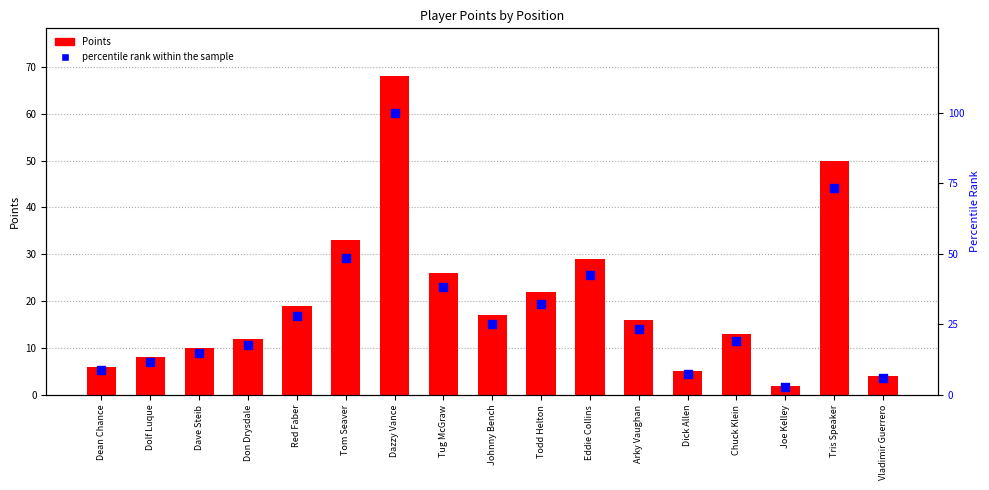

What is the total value across all series at Arky Vaughan?

39.5